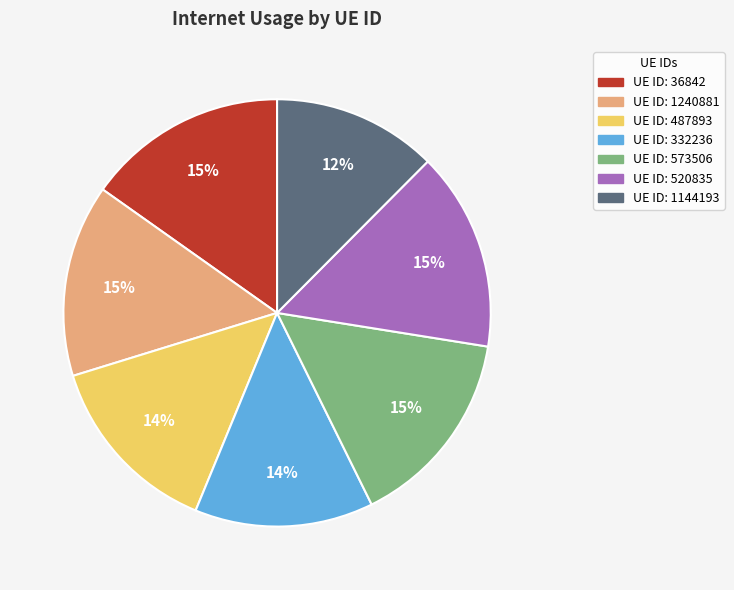

To the nearest percent, what is the difference between the largest and smallest slice percentages?

3%